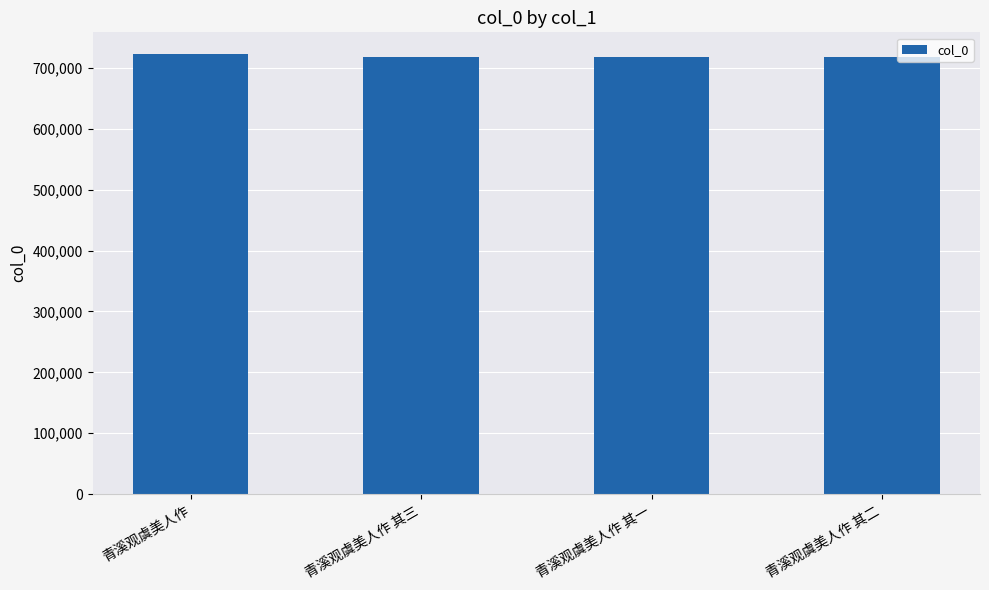

How many bars are there in total?

4